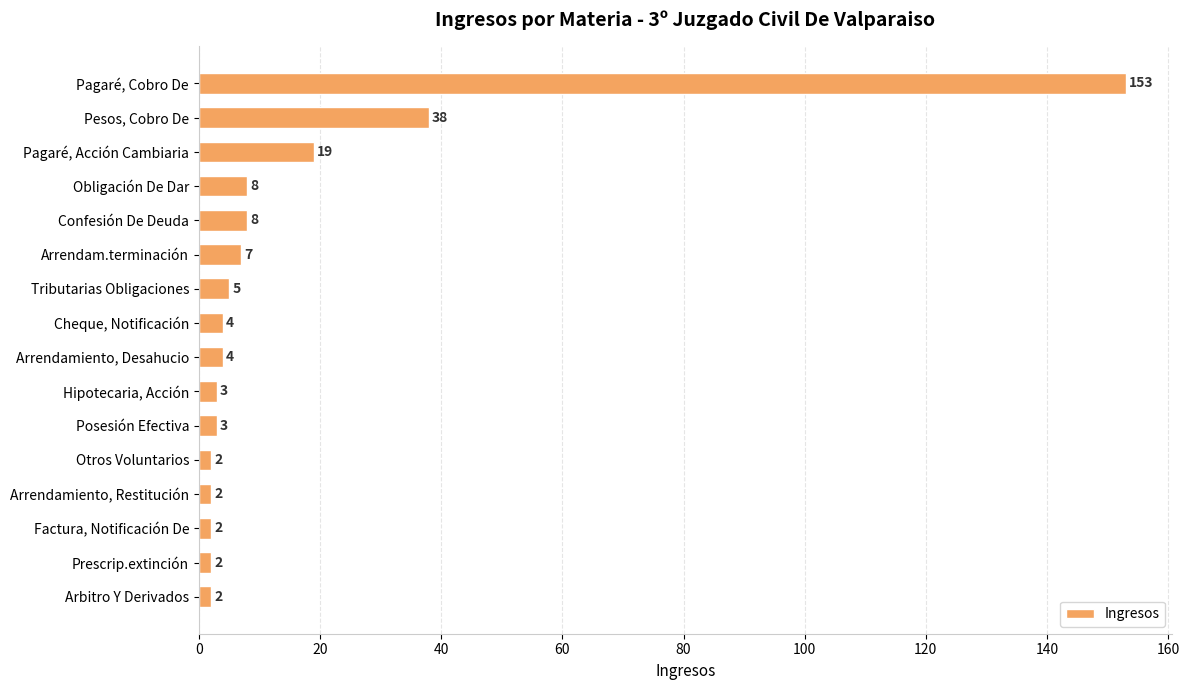

What position from the top is Pagaré, Cobro De?

1